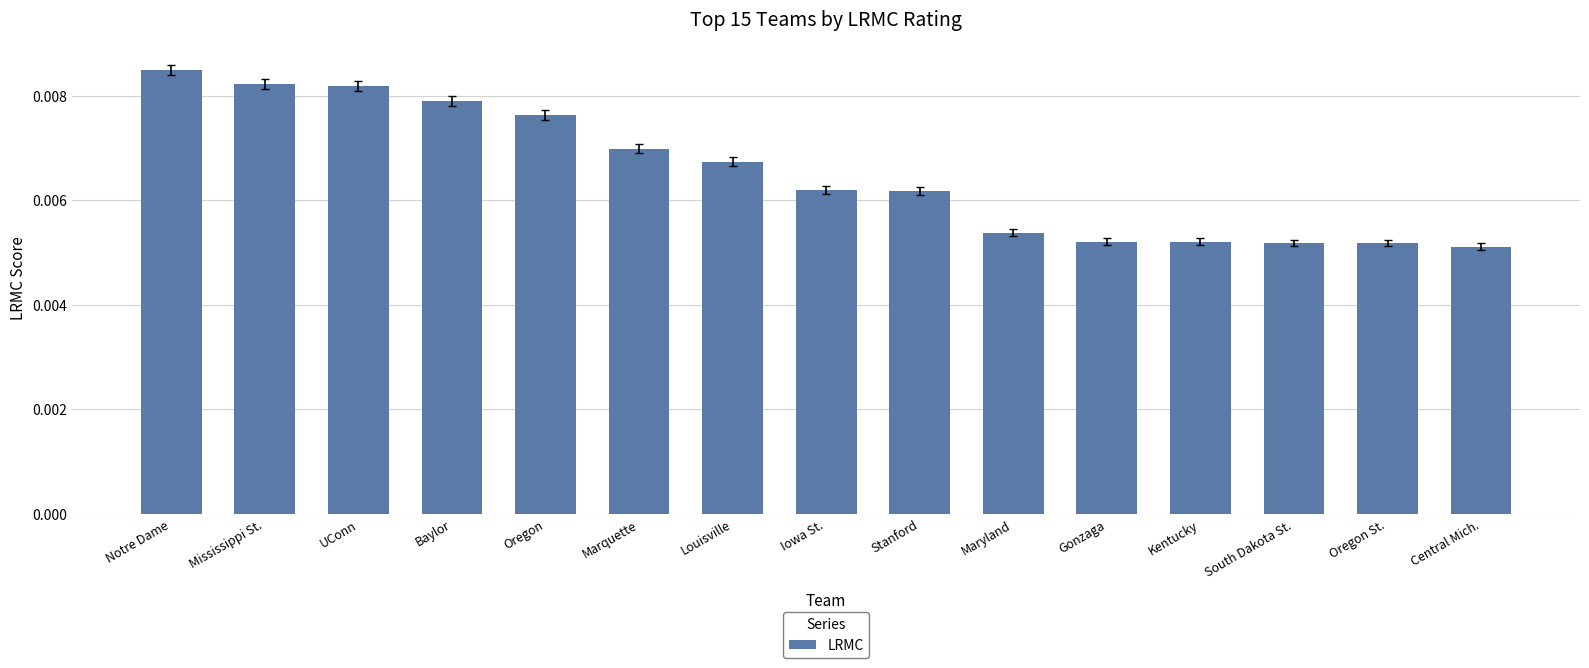

Are the bars grouped side by side (vs. stacked)?

No